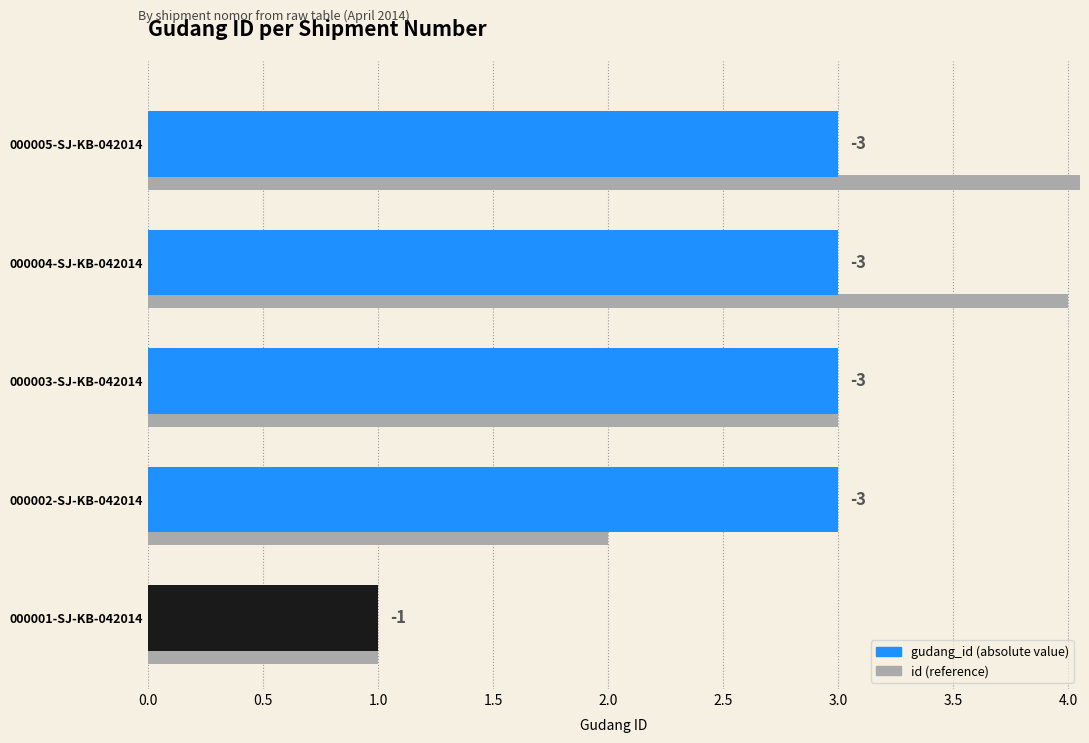

The value of id (reference) at 000001-SJ-KB-042014 is 1. True or false?

True